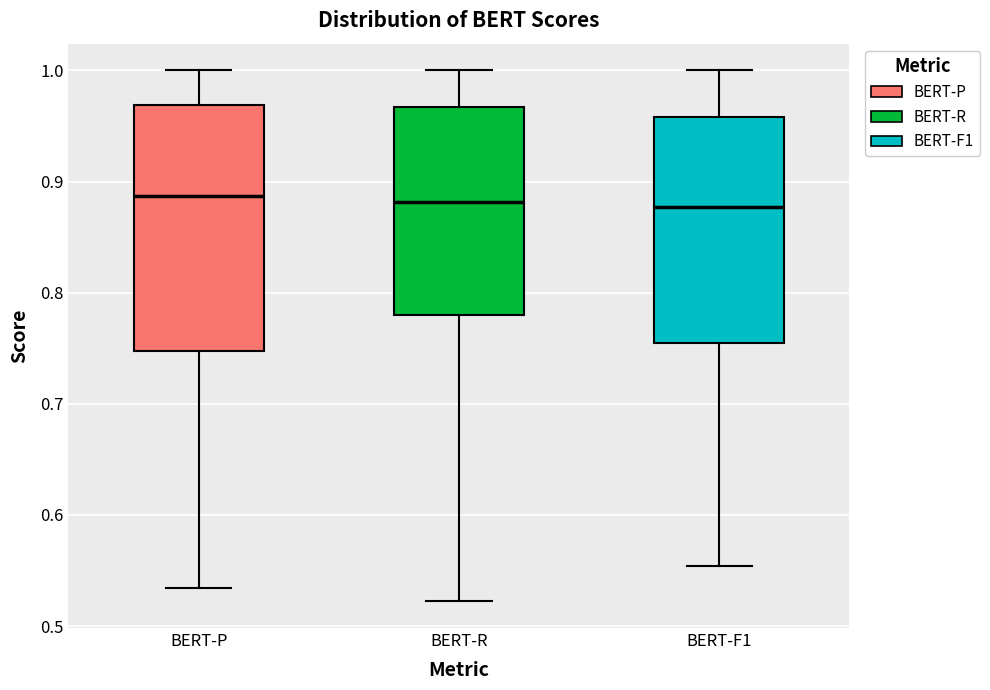

Where does the upper whisker of the box for BERT-P end on the y-axis? The values are not printed on the chart, so give them approximately, as read against the axis.

1.00